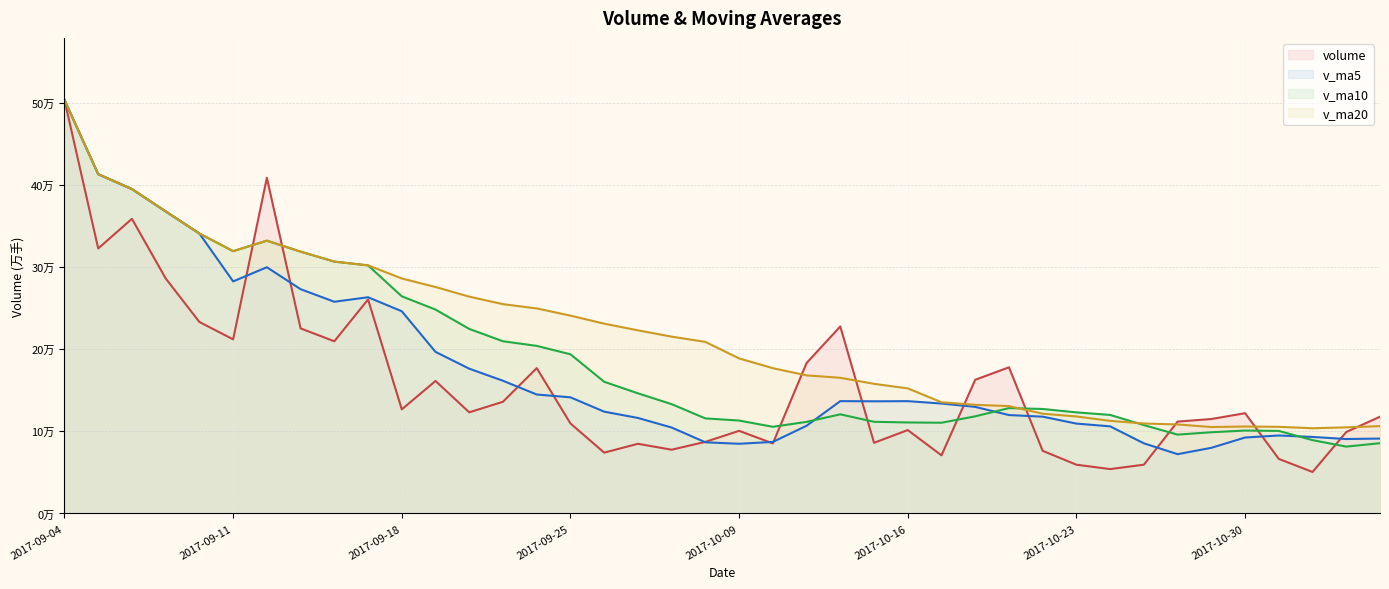

At how many categories does at least one series exceed 366473?

5